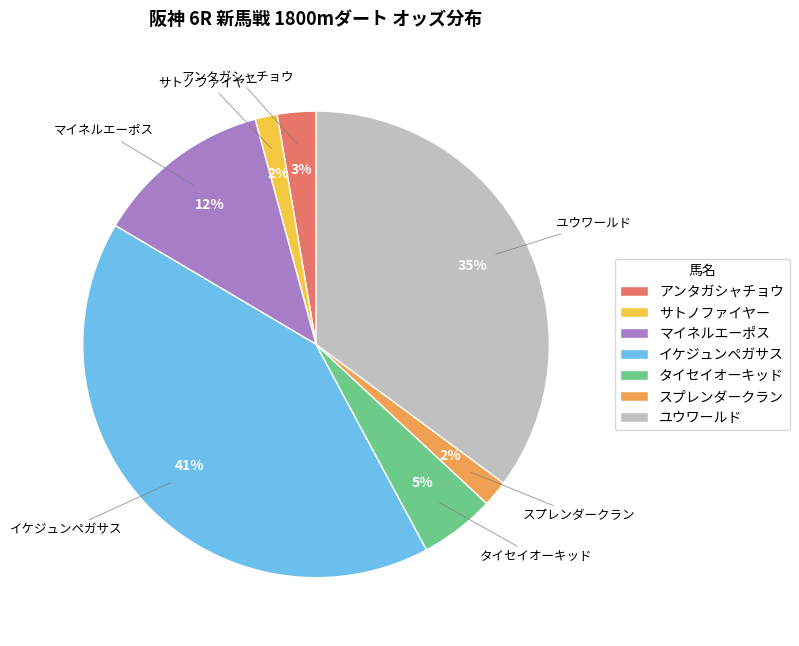

Is the sum of スプレンダークラン and ユウワールド greater than half?

No